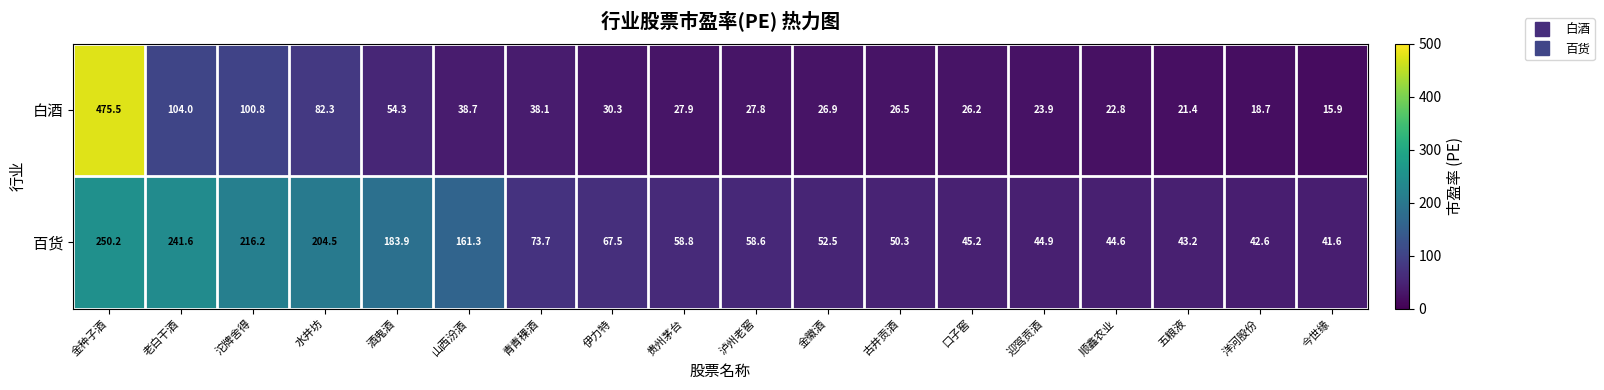

List the series in order of their peak value, lowest first.

百货, 白酒